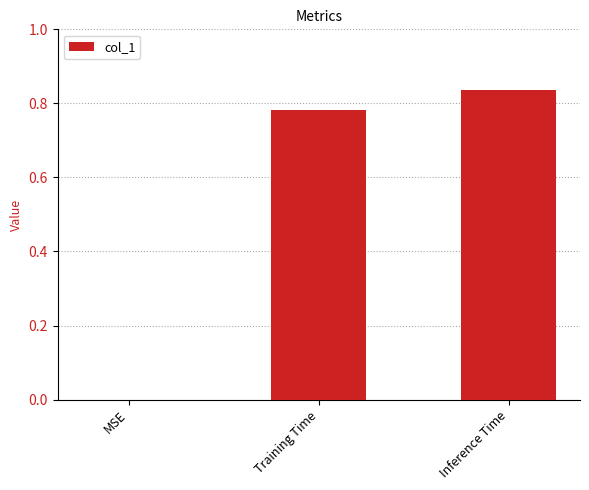

What is the sum of all values?

1.6